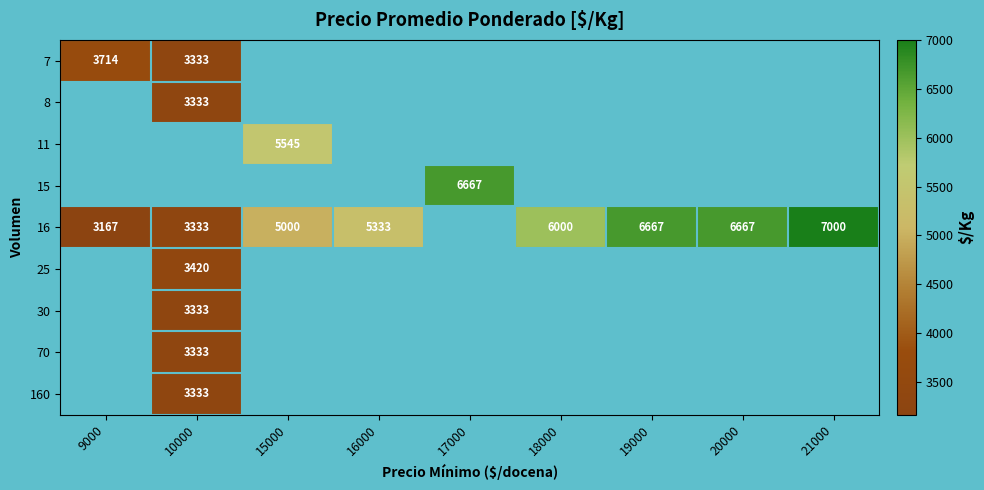

The 8 series shows 3333 at 10000. True or false?

True